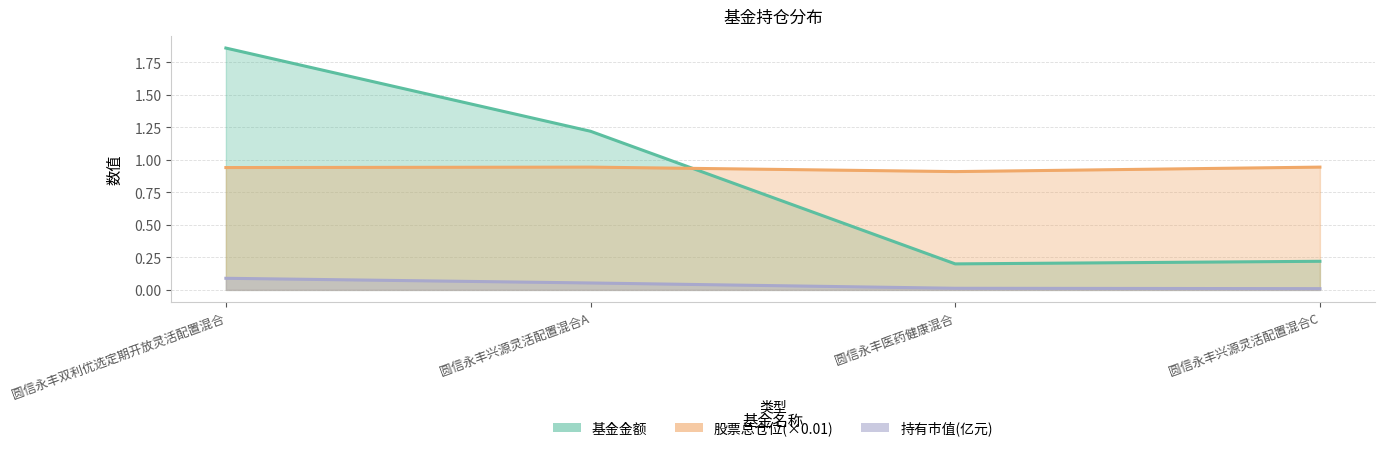

After their last crossing, which series has the higher values: 股票总仓位 or 基金金额?

股票总仓位